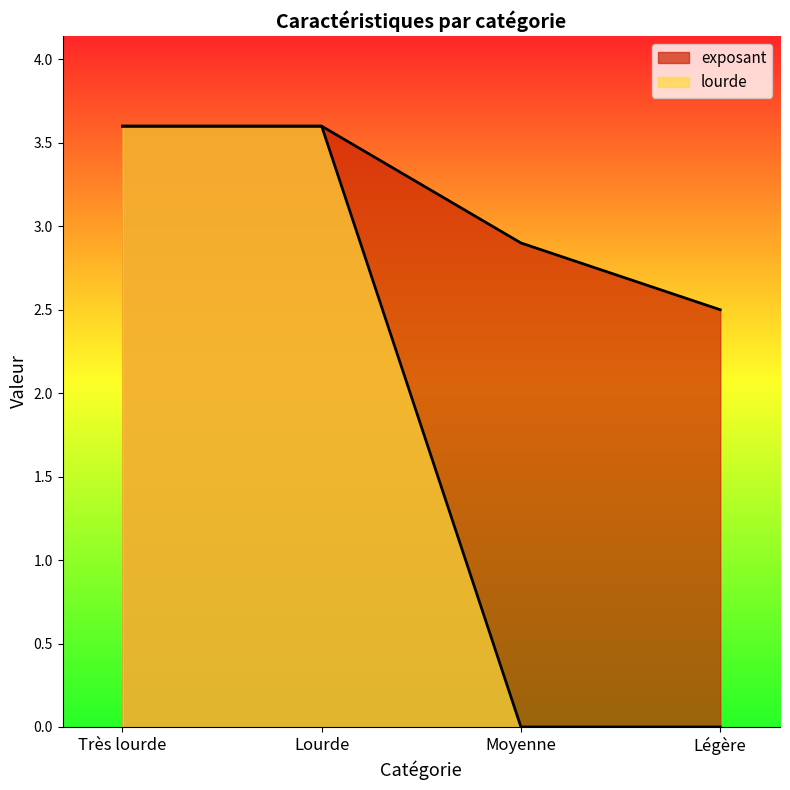

What is the label of the 3rd point from the right?

Lourde